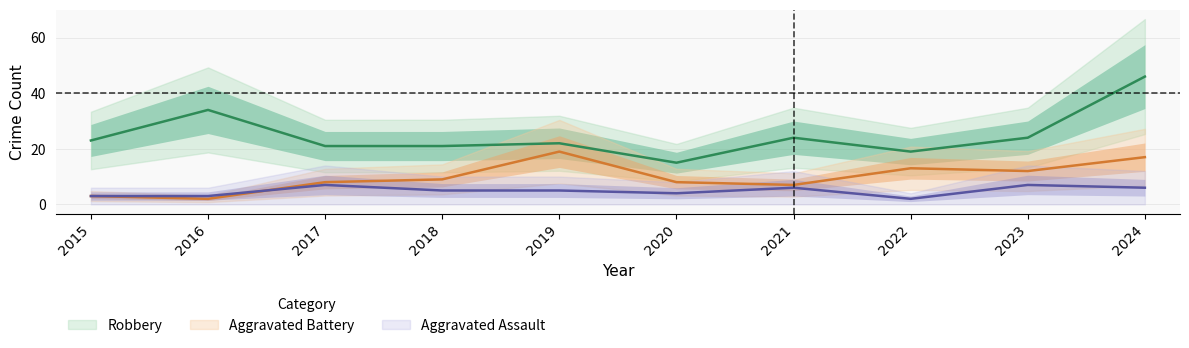

At which label does Aggravated Assault first exceed 5?

2017